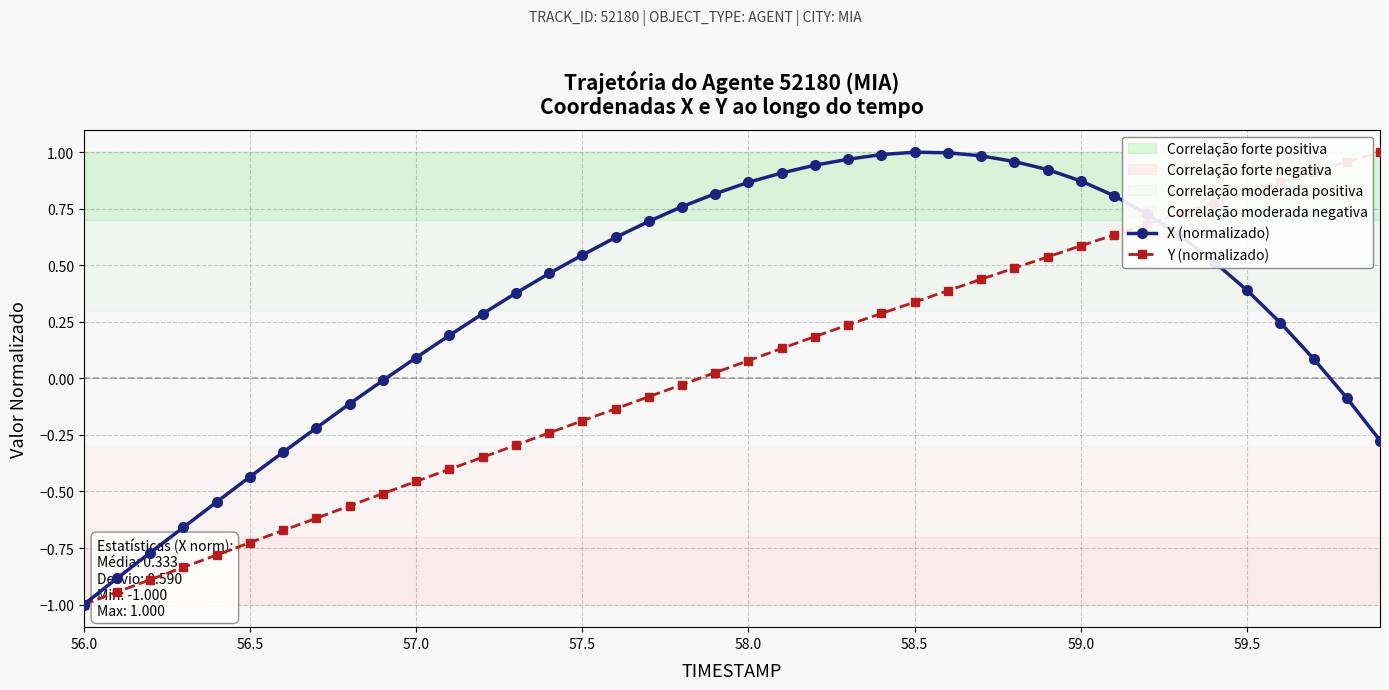

What is the minimum value shown in the chart?

-1.0